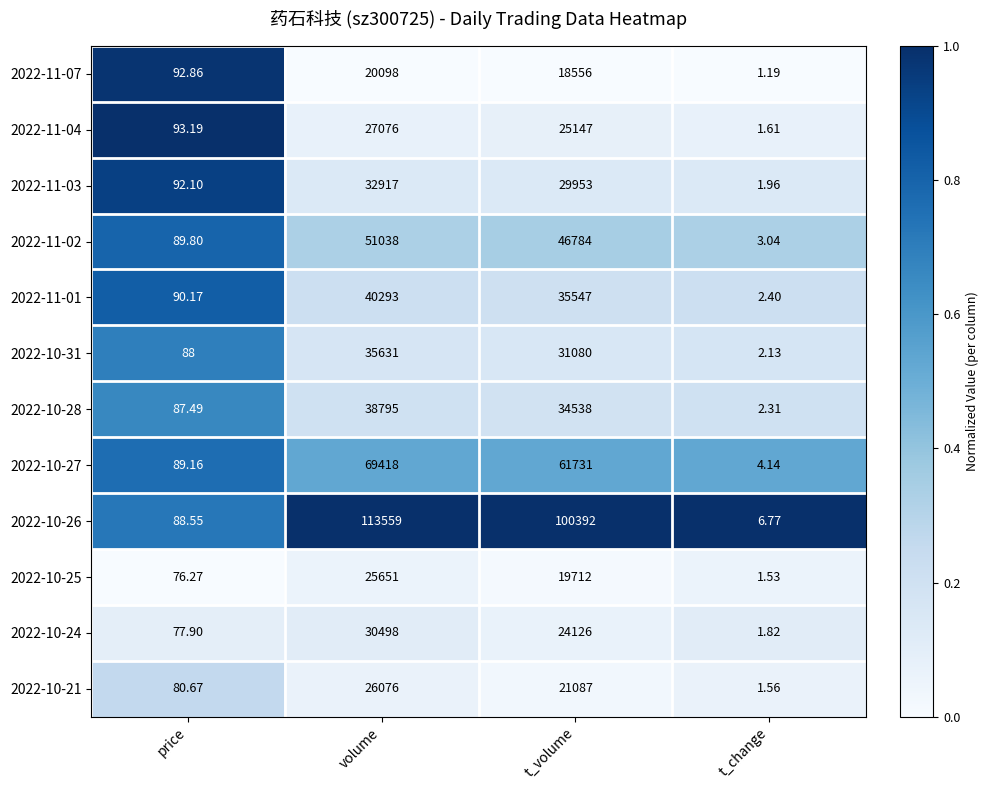

At which category is the sum across all series the highest?

volume